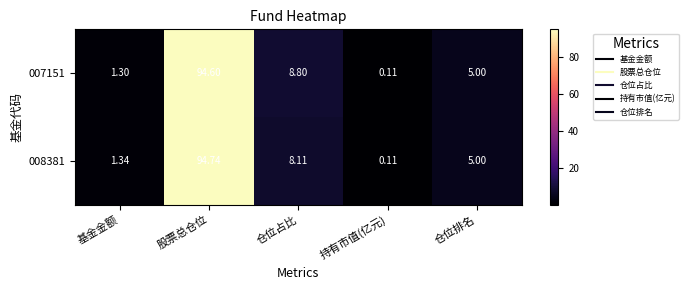

At which label does 008381 first exceed 5?

股票总仓位